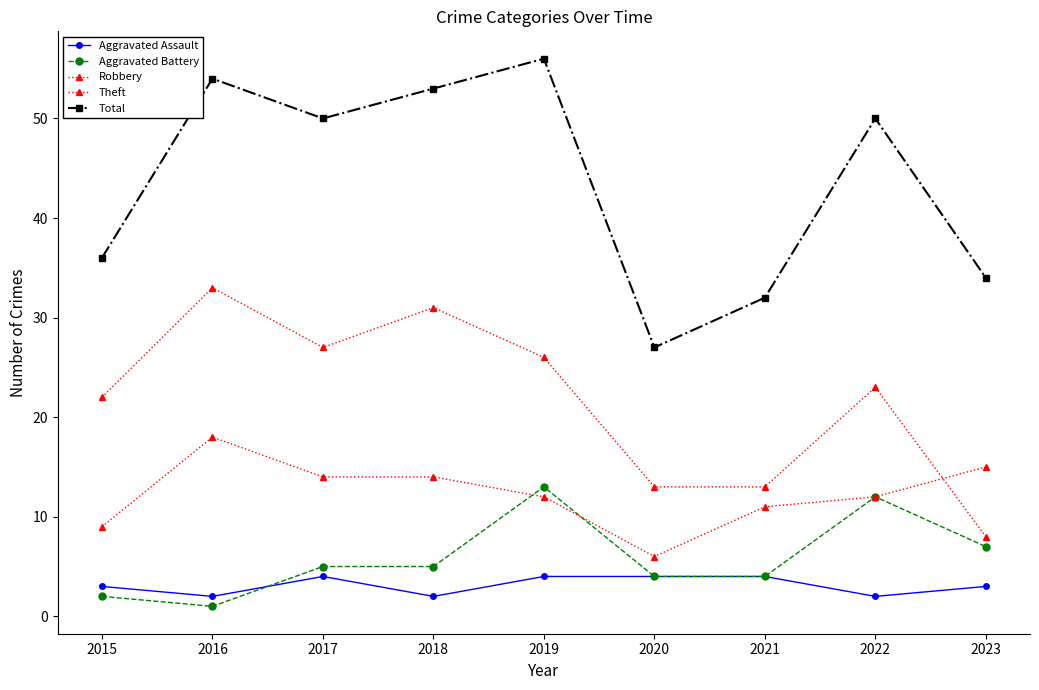

List the labels in order of Aggravated Assault value, largest first.

2017, 2019, 2020, 2021, 2015, 2023, 2016, 2018, 2022